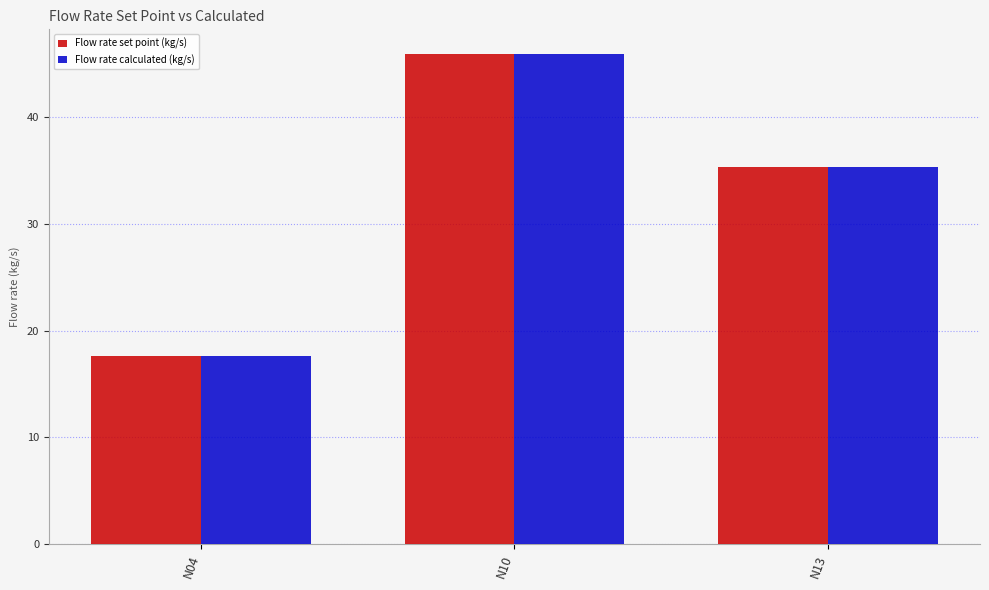

Which category has the highest value in the Flow rate calculated (kg/s) series?

N10